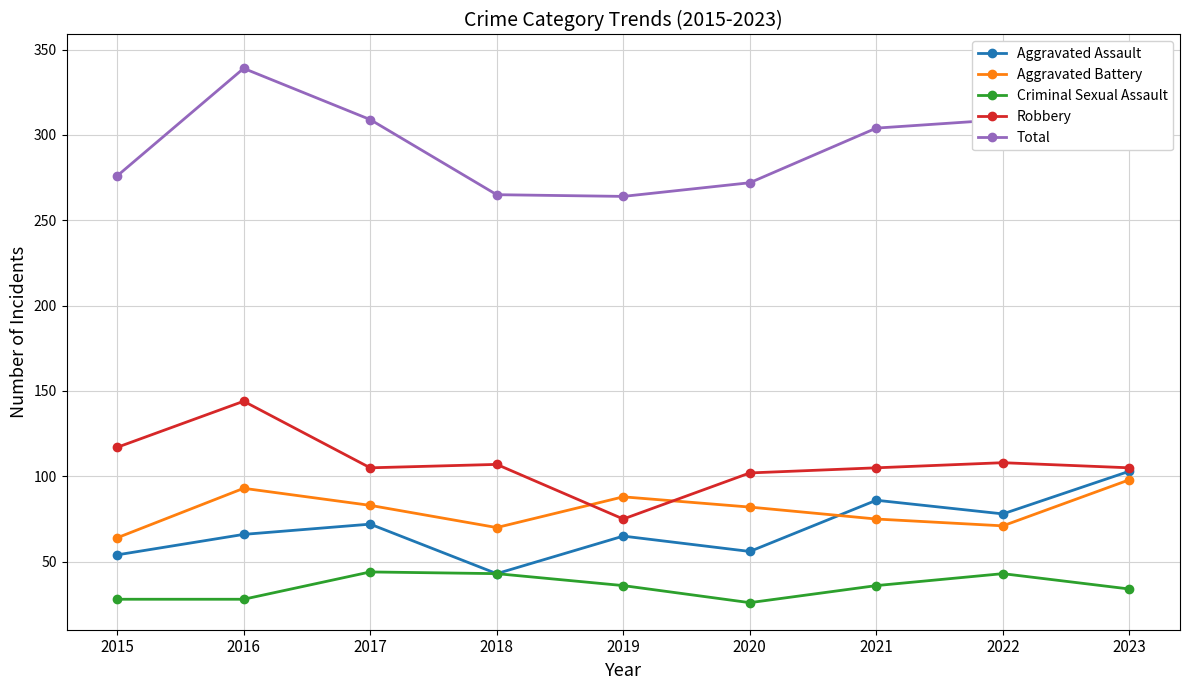

Is the value of Robbery at 2017 greater than the value of Total at 2015?

No